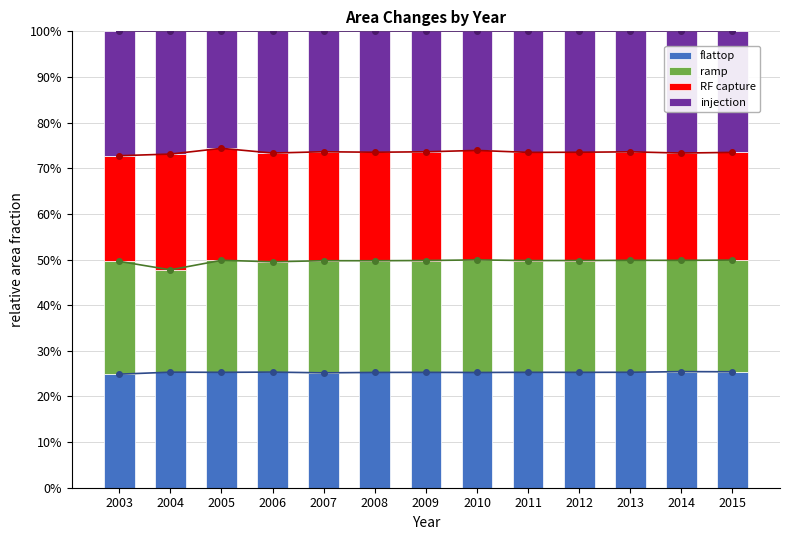

Reading left to right, list all the values displayed in this chart.

flattop: 2003=0.2	2004=0.3	2005=0.3	2006=0.3	2007=0.3	2008=0.3	2009=0.3	2010=0.3	2011=0.3	2012=0.3	2013=0.3	2014=0.3	2015=0.3
ramp: 2003=0.2	2004=0.2	2005=0.2	2006=0.2	2007=0.2	2008=0.2	2009=0.2	2010=0.2	2011=0.2	2012=0.2	2013=0.2	2014=0.2	2015=0.2
RF capture: 2003=0.2	2004=0.3	2005=0.2	2006=0.2	2007=0.2	2008=0.2	2009=0.2	2010=0.2	2011=0.2	2012=0.2	2013=0.2	2014=0.2	2015=0.2
injection: 2003=0.3	2004=0.3	2005=0.3	2006=0.3	2007=0.3	2008=0.3	2009=0.3	2010=0.3	2011=0.3	2012=0.3	2013=0.3	2014=0.3	2015=0.3